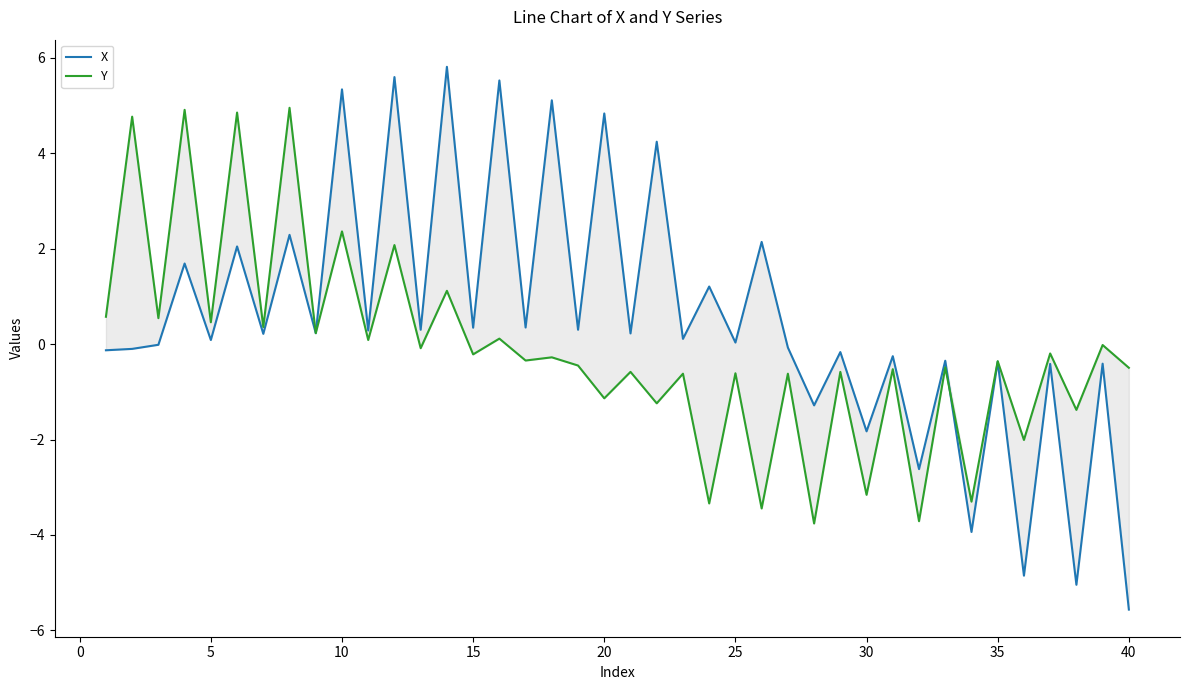

True or false: X has more than 0 interior local peaks.

True